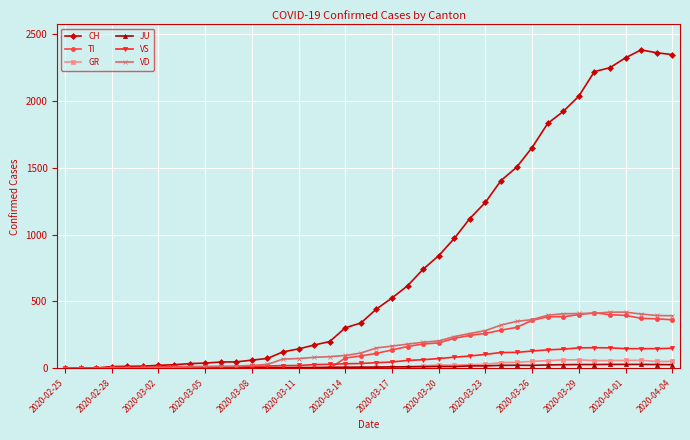

Which series has the largest total across all categories?

CH